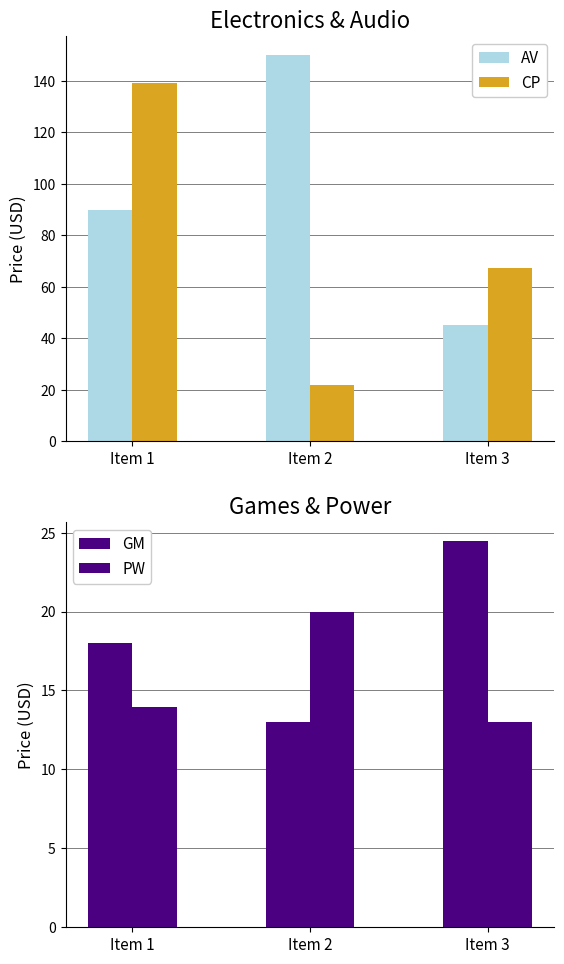

What is the highest value of the CP series?

139.0